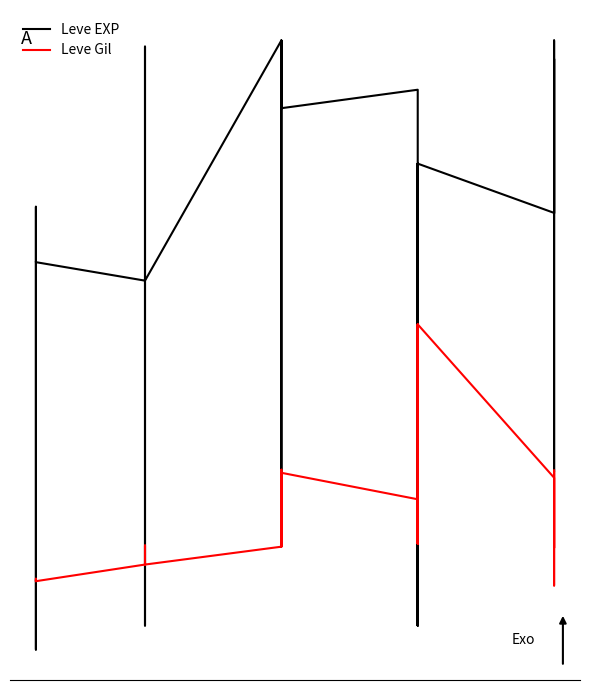

The Leve Gil series shows 220 at 23. True or false?

False